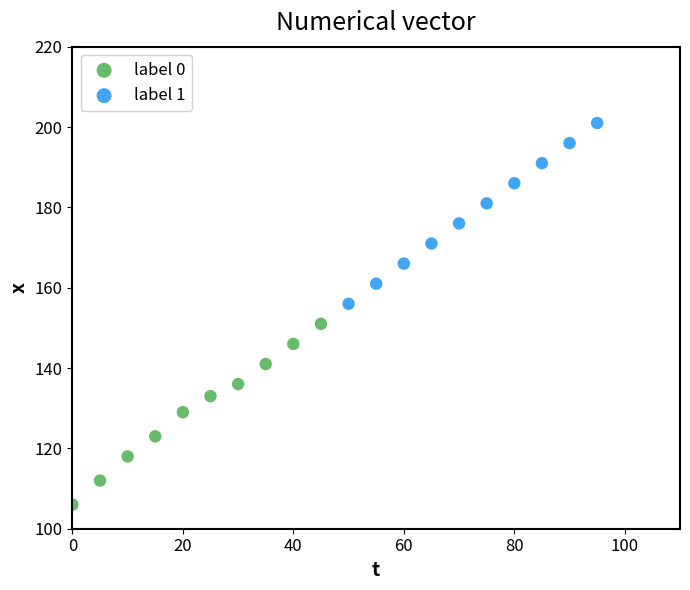

Which series reaches the maximum Y coordinate?

label 1